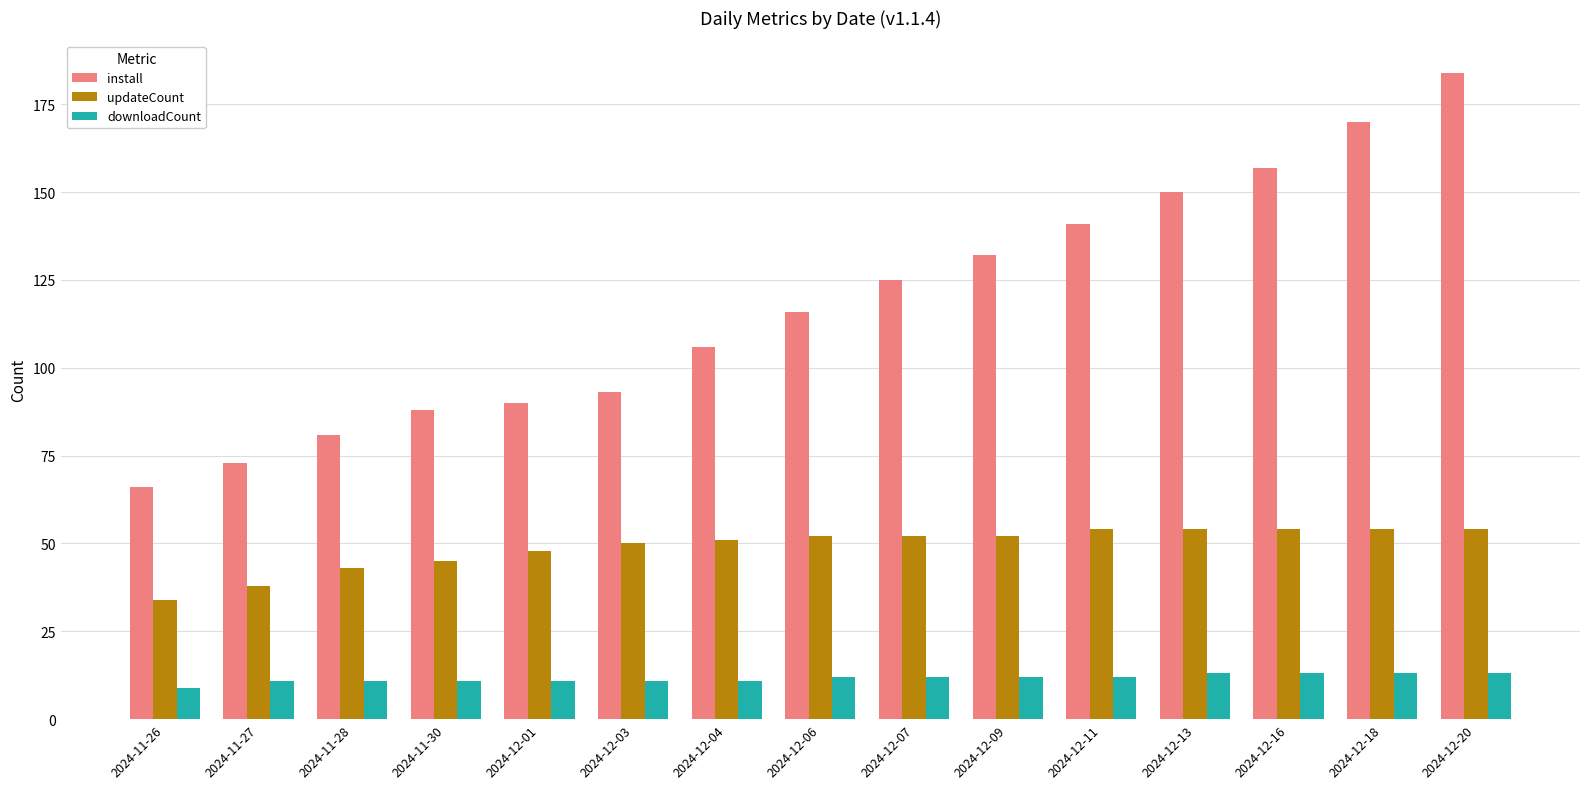

Which series changed the most between 2024-12-06 and 2024-12-16?

install